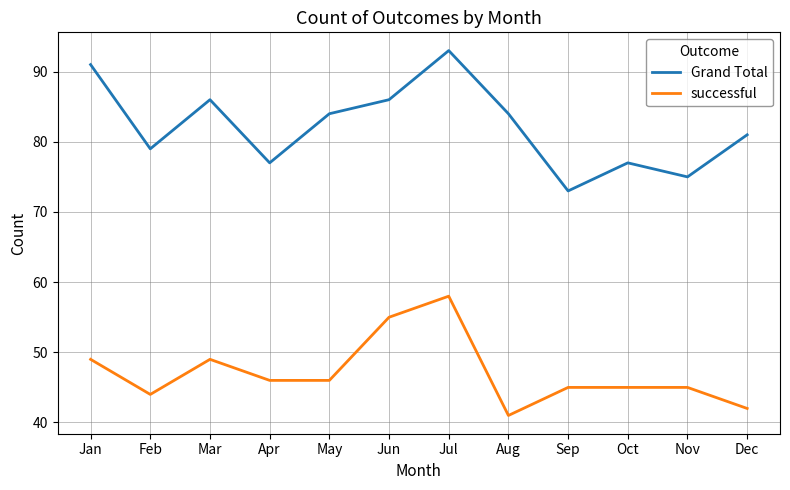

What is the approximate value of successful at Aug?

41